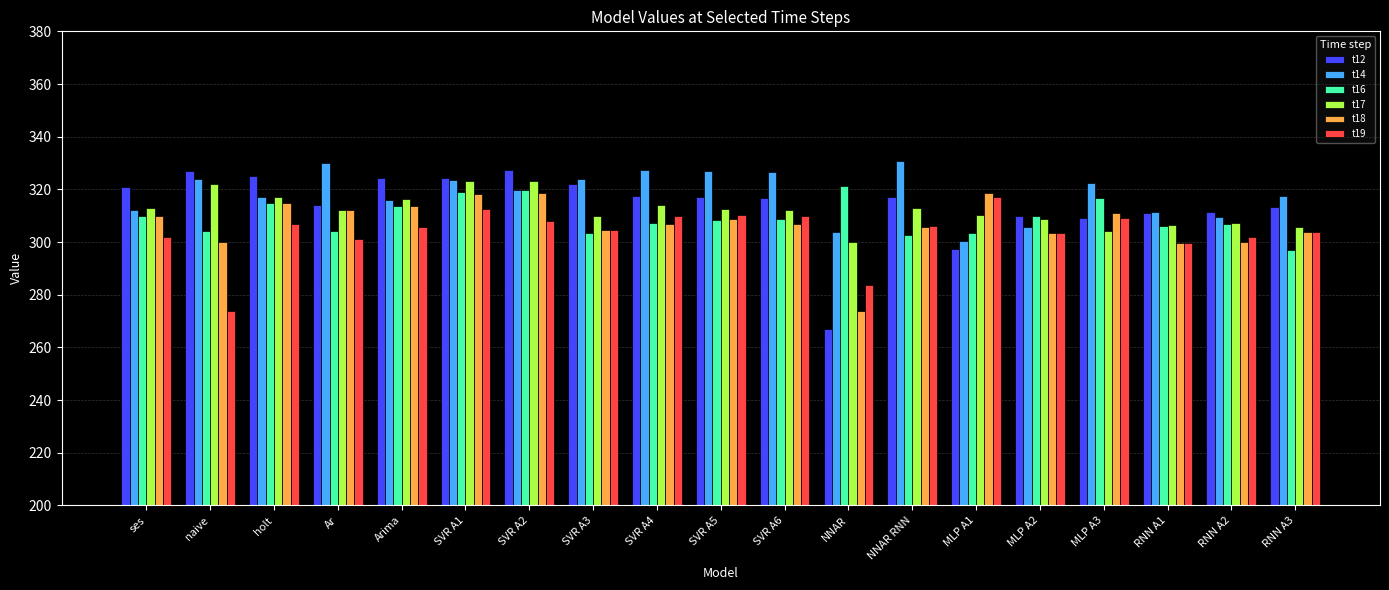

What is the sum of all t18 values?

5830.4